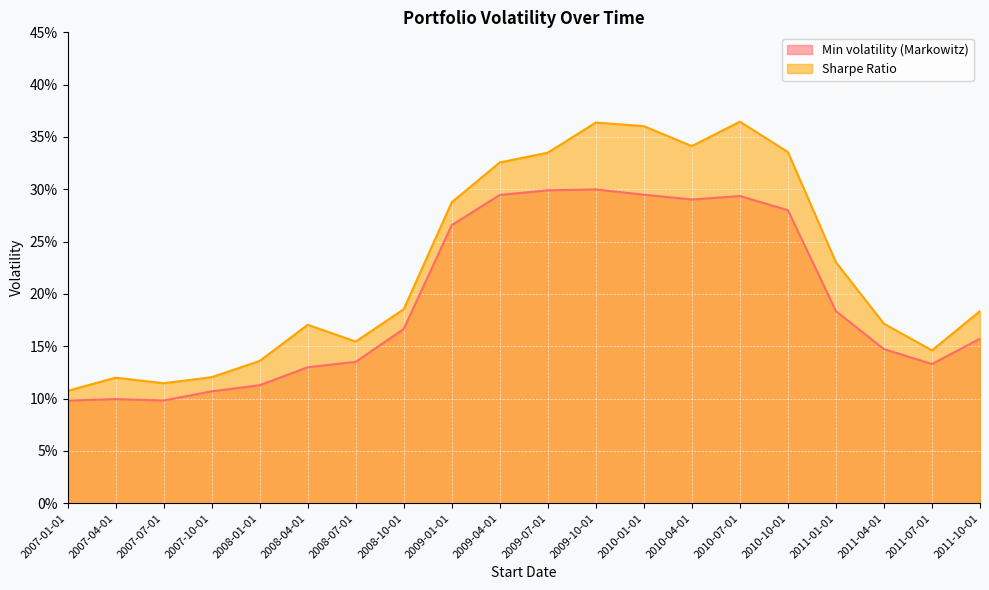

Which series changed the most between 2010-01-01 and 2011-07-01?

Sharpe Ratio